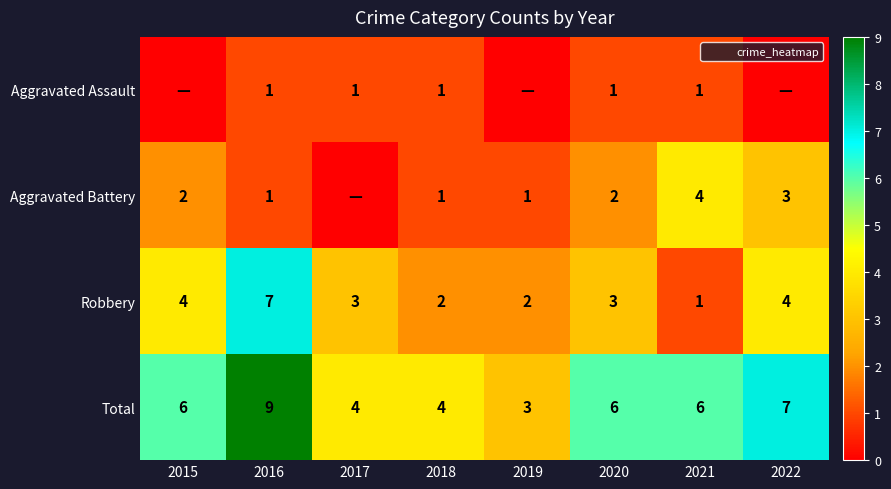

Is the value of Aggravated Assault at 2021 greater than the value of Aggravated Battery at 2015?

No